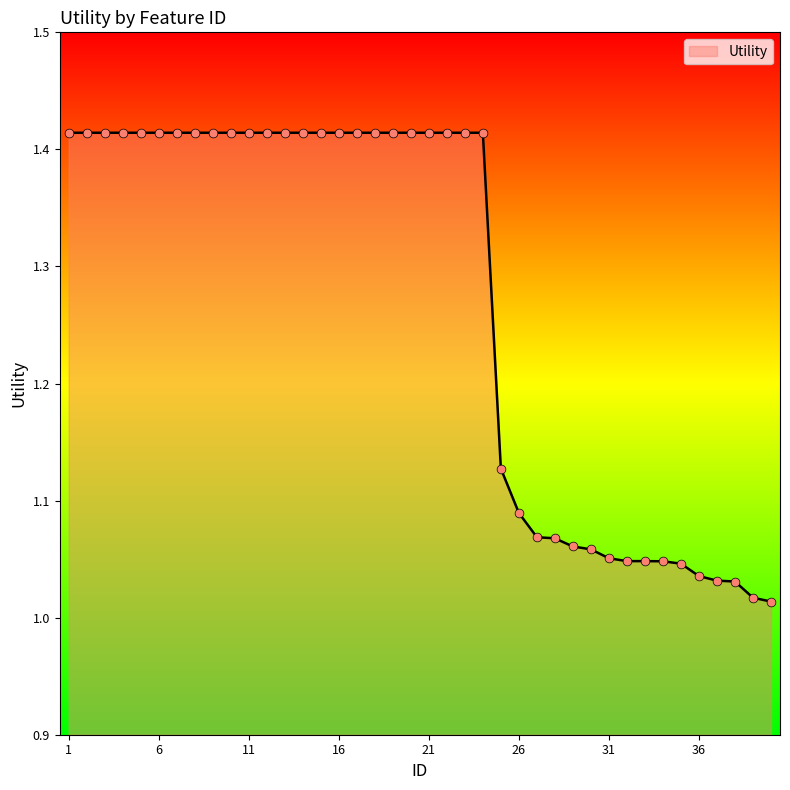

What is the difference between the maximum and minimum values?

0.4